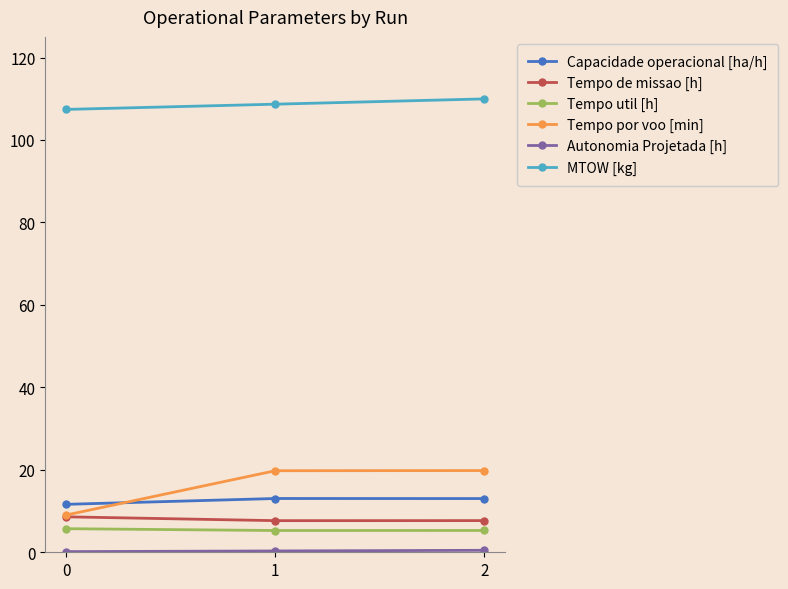

What is the sum of all Capacidade operacional [ha/h] values?

37.7